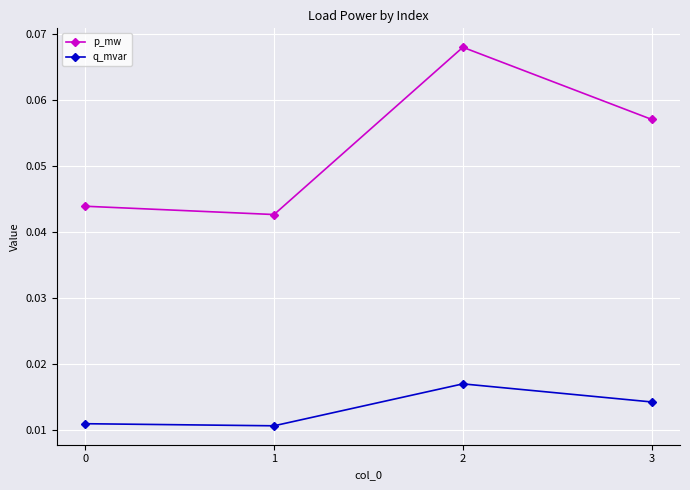

How many lines are shown in the chart?

2